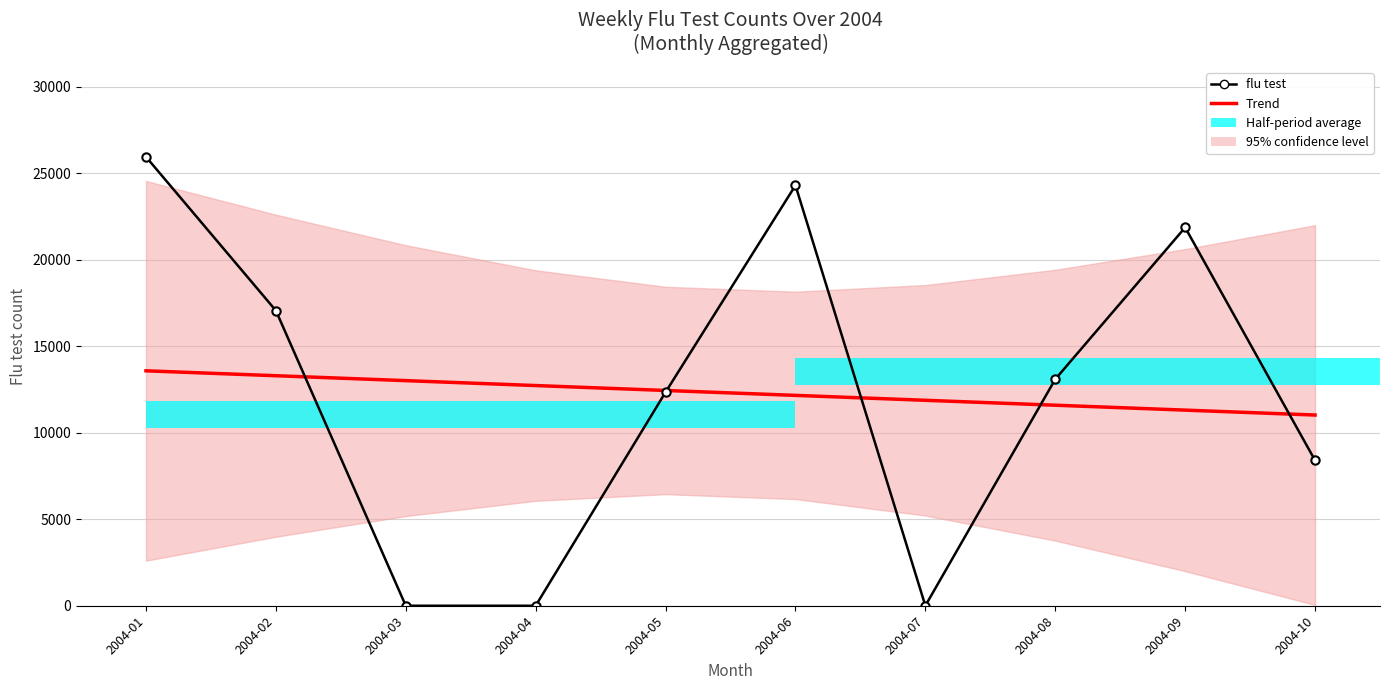

Is it true that flu test equals 14652.5 at 2004-04?

False